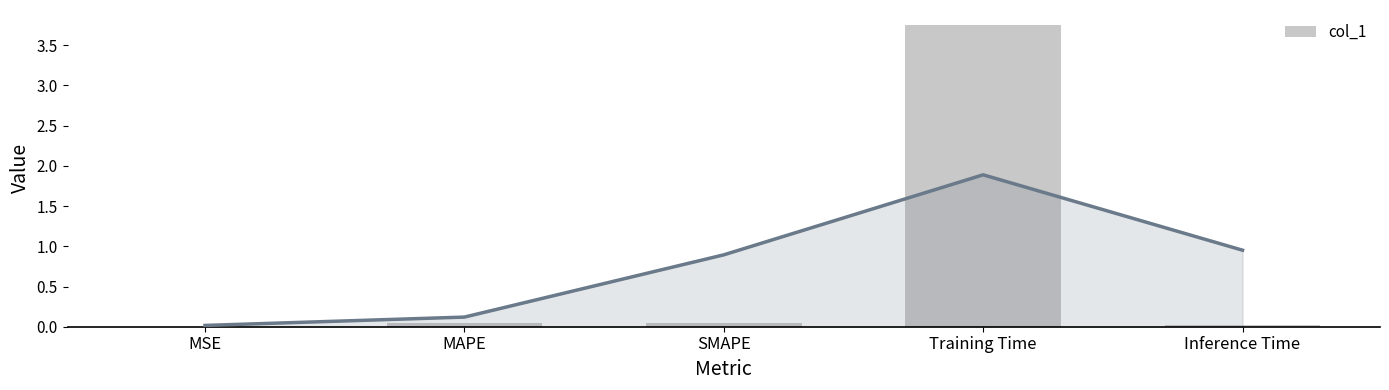

What is the approximate value at MAPE?

0.1